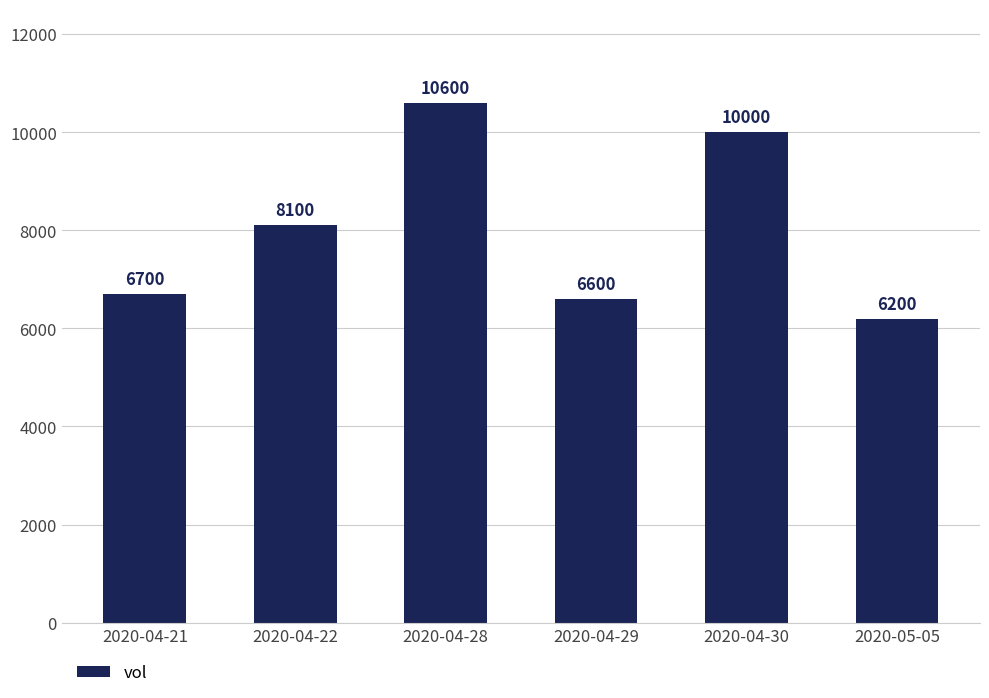

What is the minimum value shown in the chart?

6200